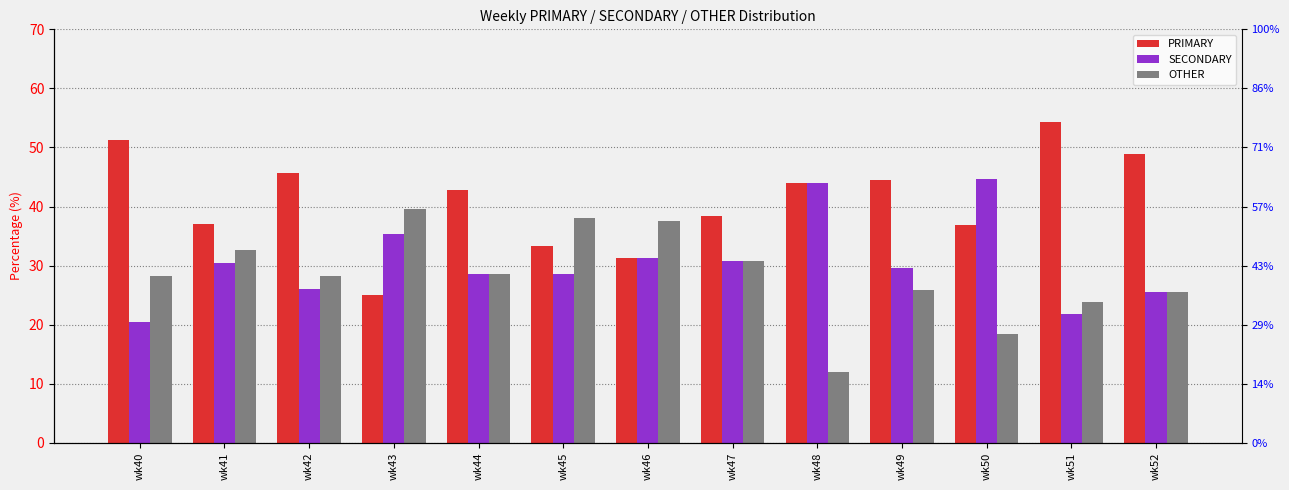

List the labels in order of OTHER value, smallest first.

wk48, wk50, wk51, wk52, wk49, wk40, wk42, wk44, wk47, wk41, wk46, wk45, wk43